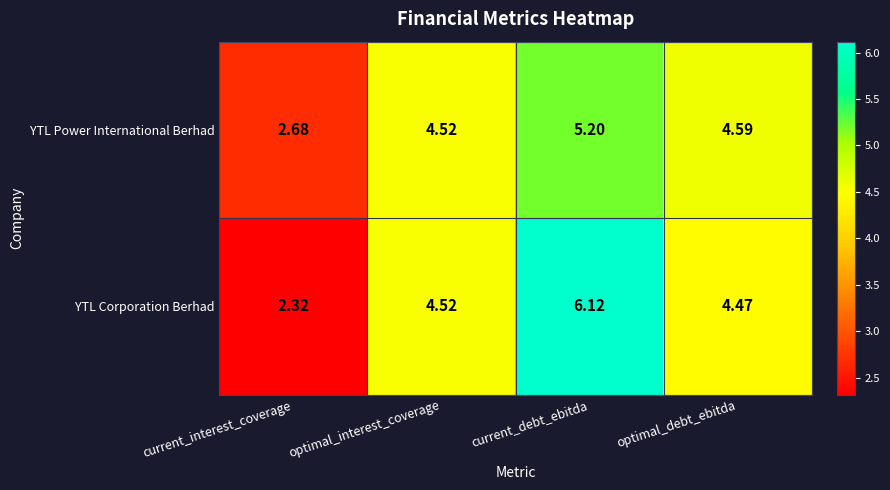

What is the greatest value displayed?

6.1